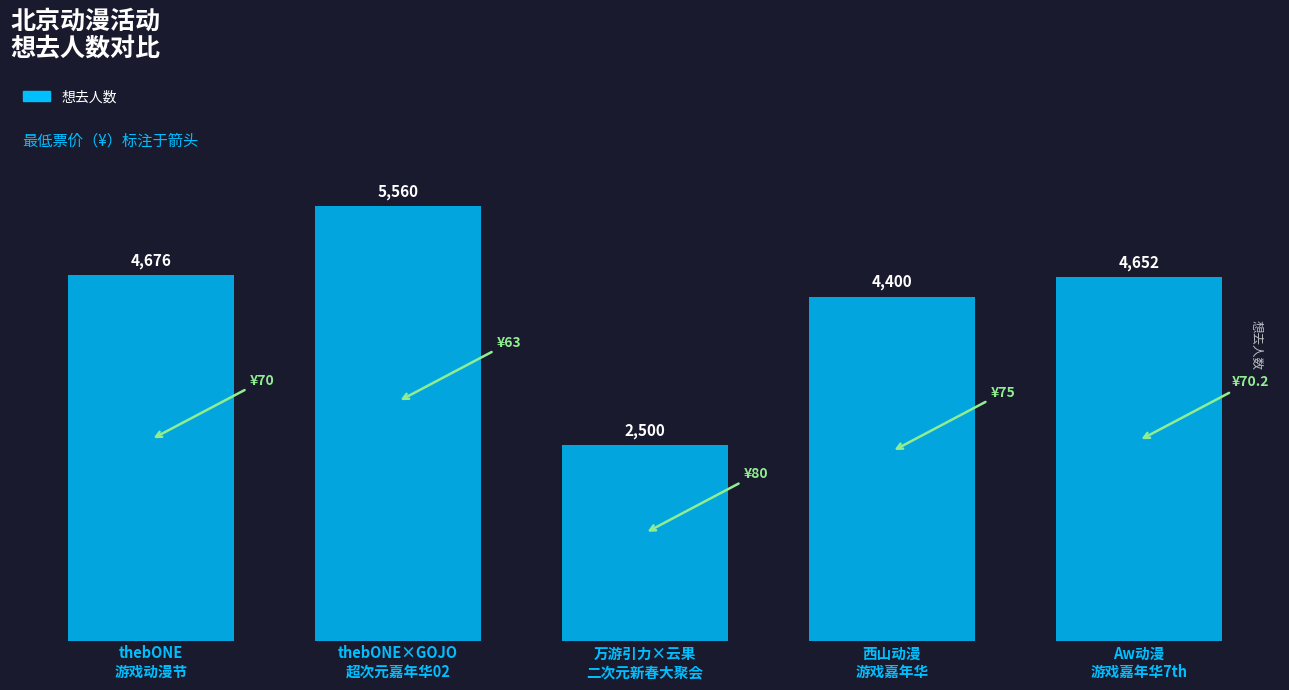

How many series are shown in this chart?

1